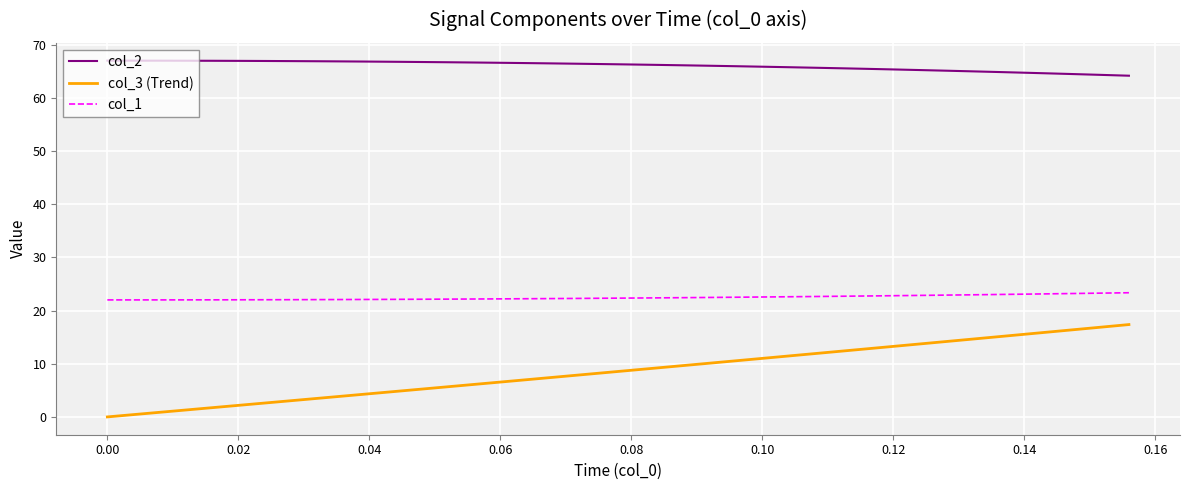

Which series has the largest total across all categories?

col_2